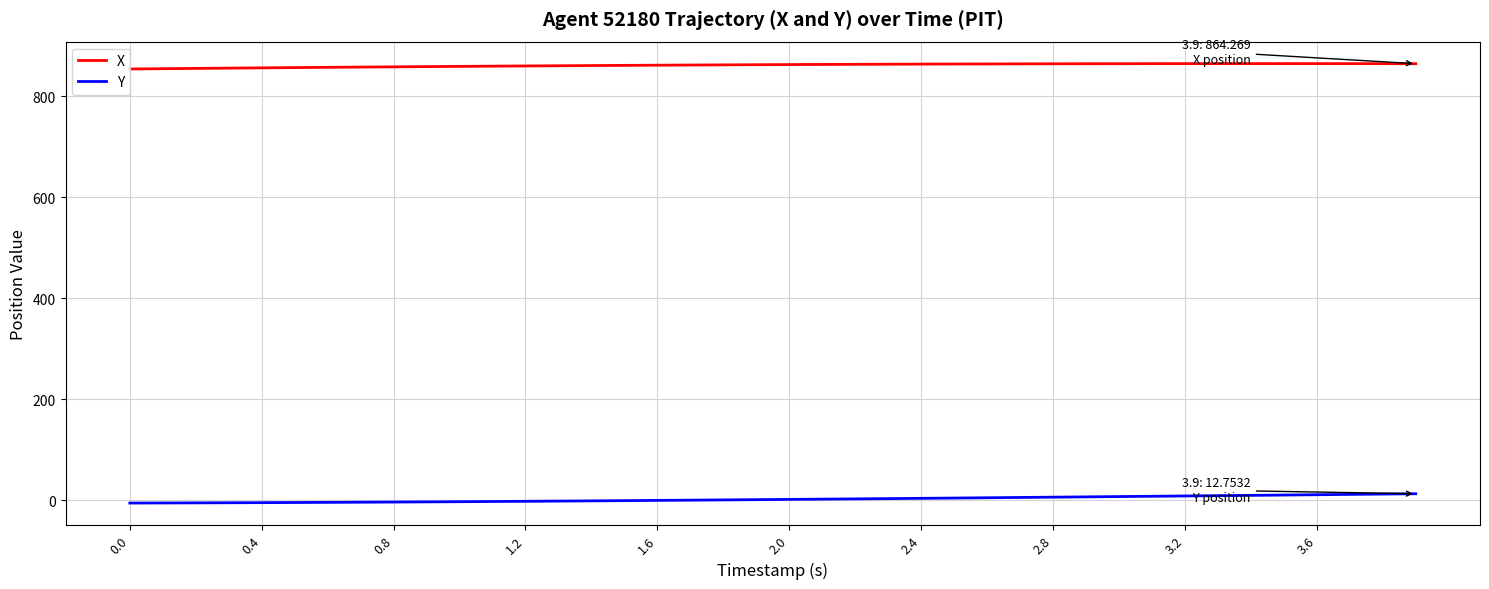

True or false: X and Y intersect in this chart.

False